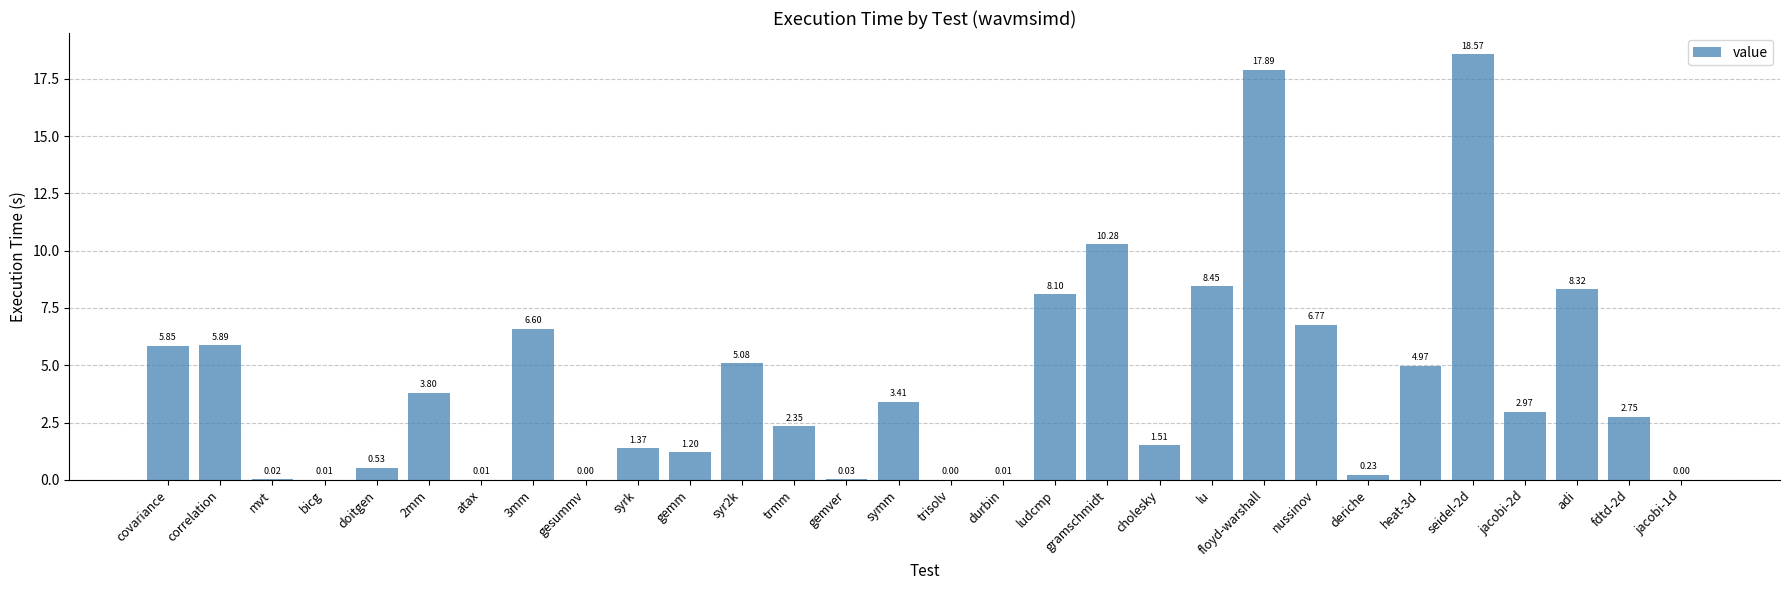

What is the maximum value shown in the chart?

18.6